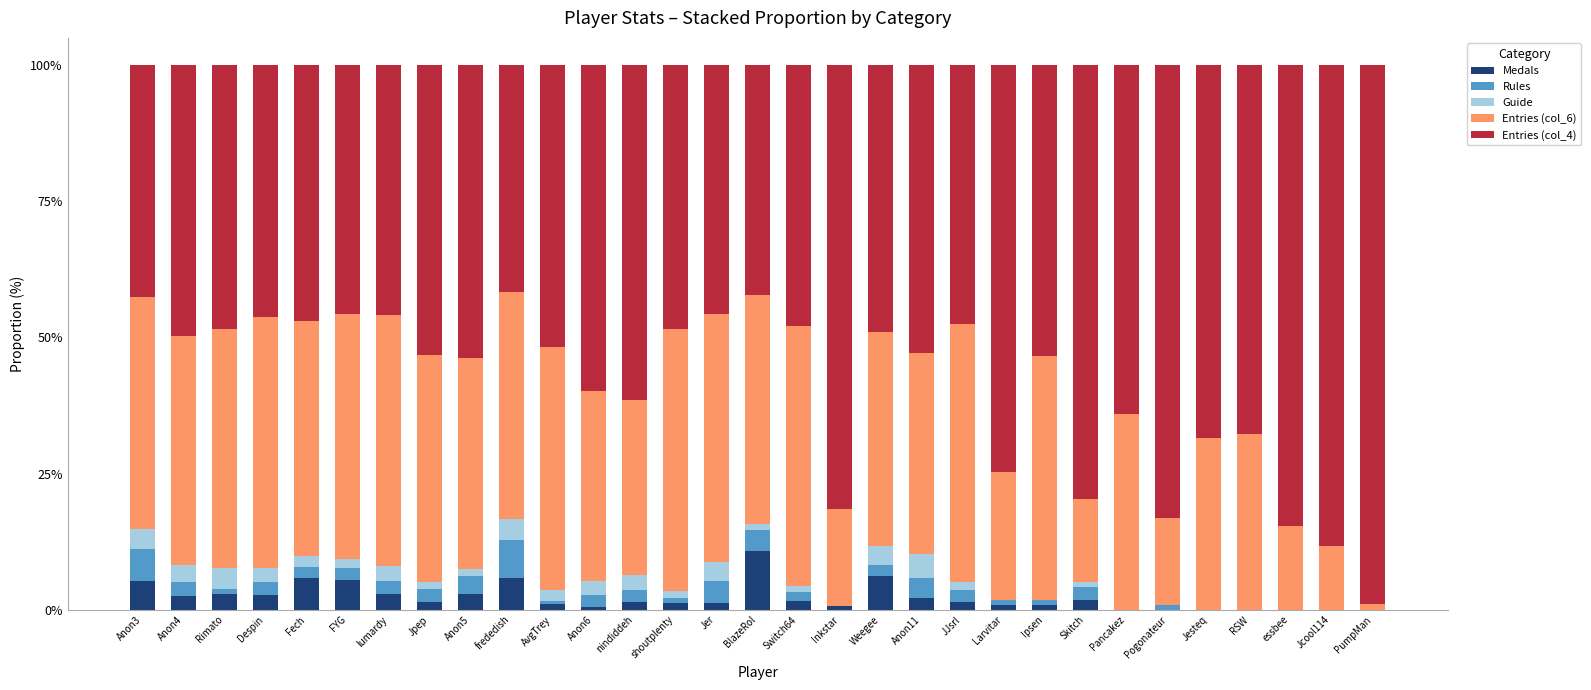

True or false: Medals has a value of 6.1 at essbee.

False